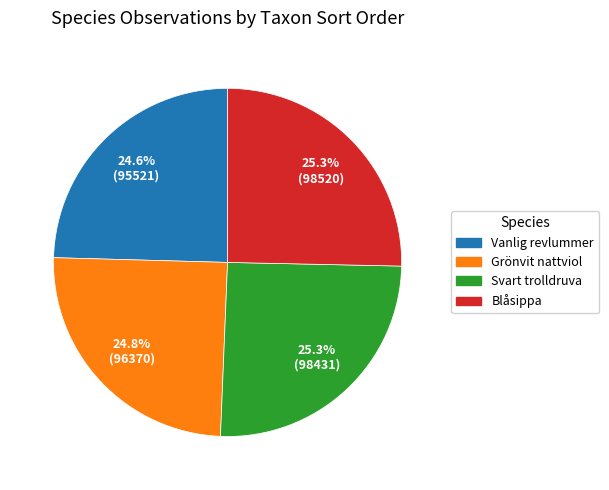

Count the number of slices in the pie.

4